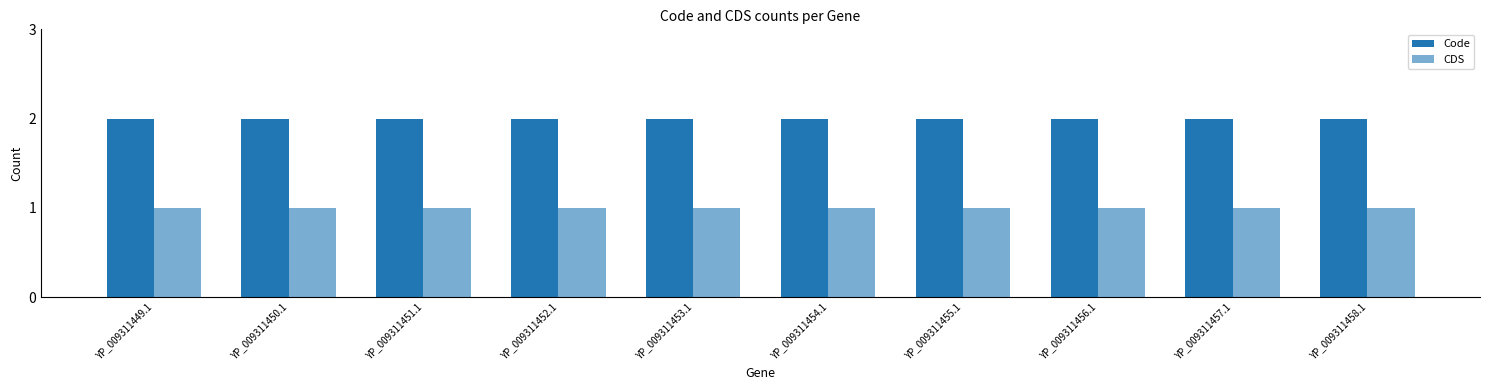

The value of Code at YP_009311455.1 is 0. True or false?

False